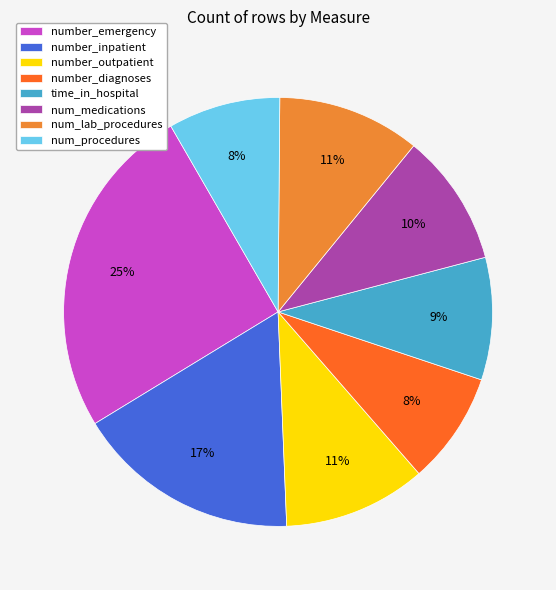

Which slice is the largest?

number_emergency